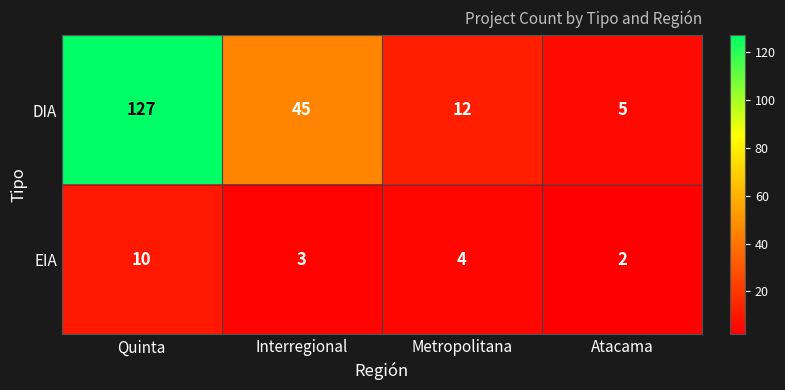

What is the maximum value for DIA?

127